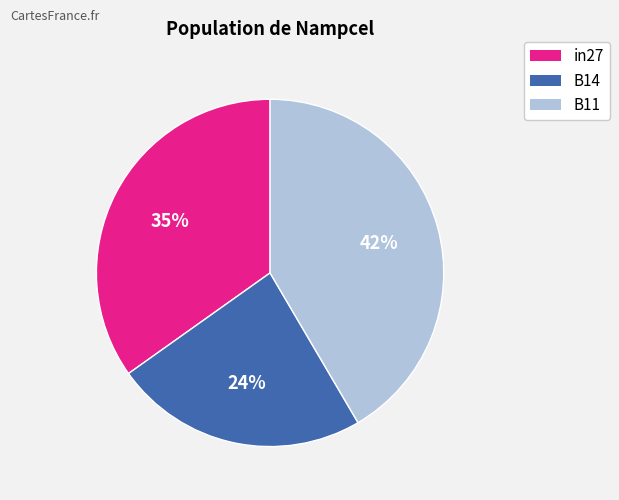

Count the number of slices in the pie.

3